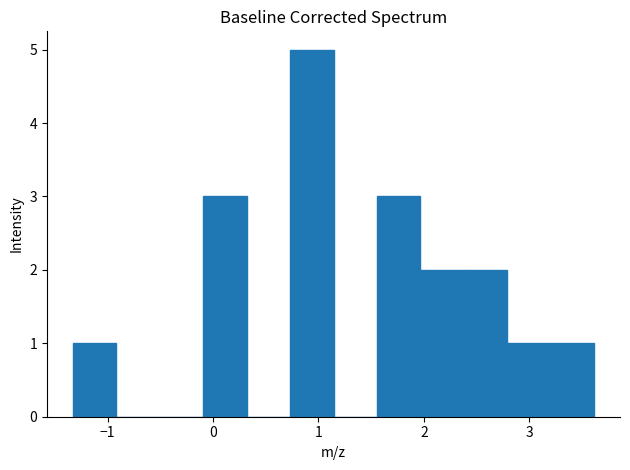

Which range on the x-axis has the tallest bar?

0.7 to 1.1